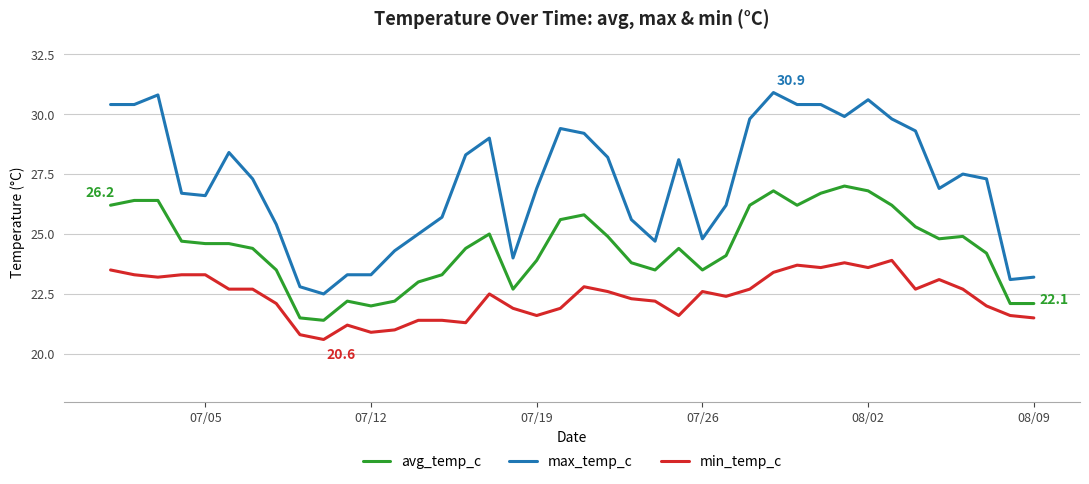

True or false: min_temp_c and max_temp_c cross at least once.

False